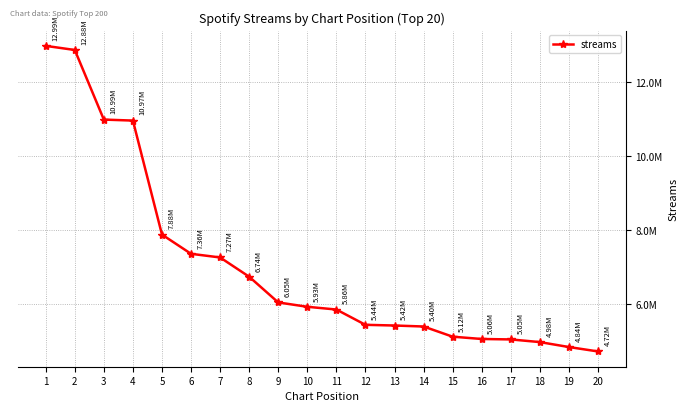

What is the difference between the maximum and second lowest values?

8145649